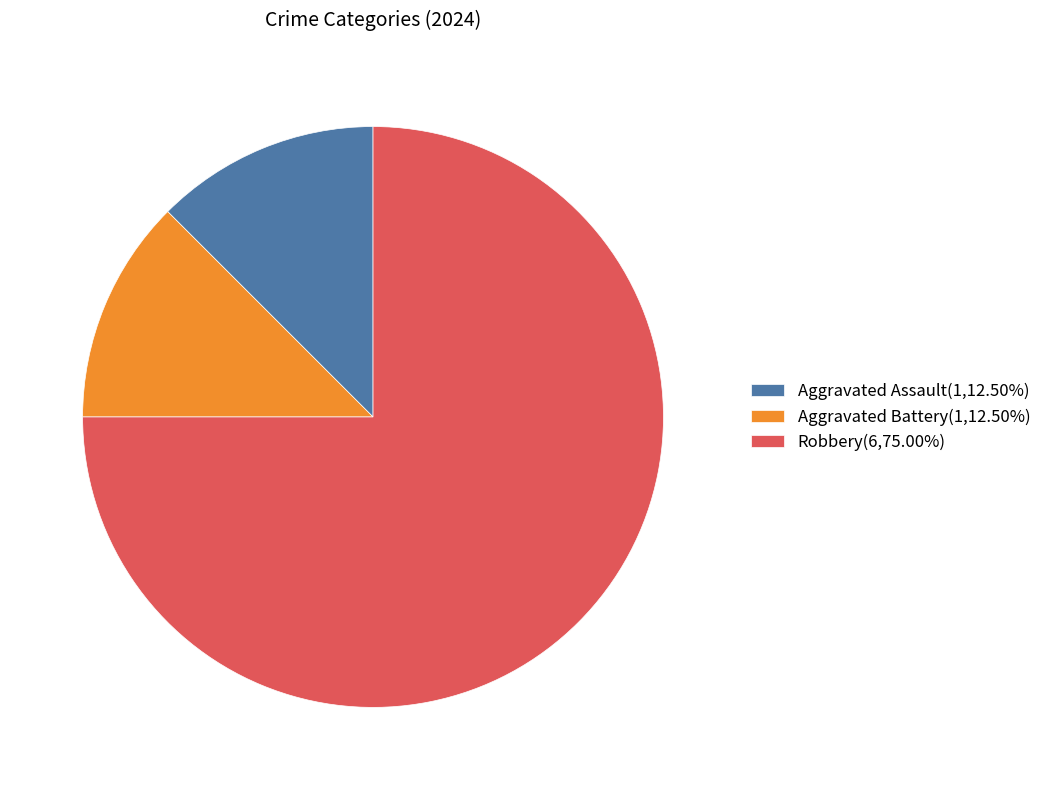

Combined, do Robbery and Aggravated Battery account for over 50%?

Yes